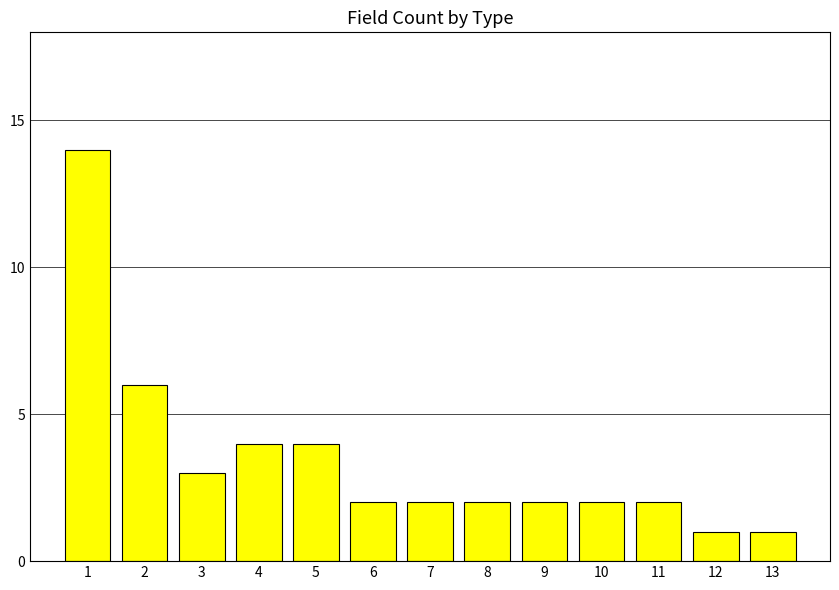

What is the value of the 13th bar from the left?

1